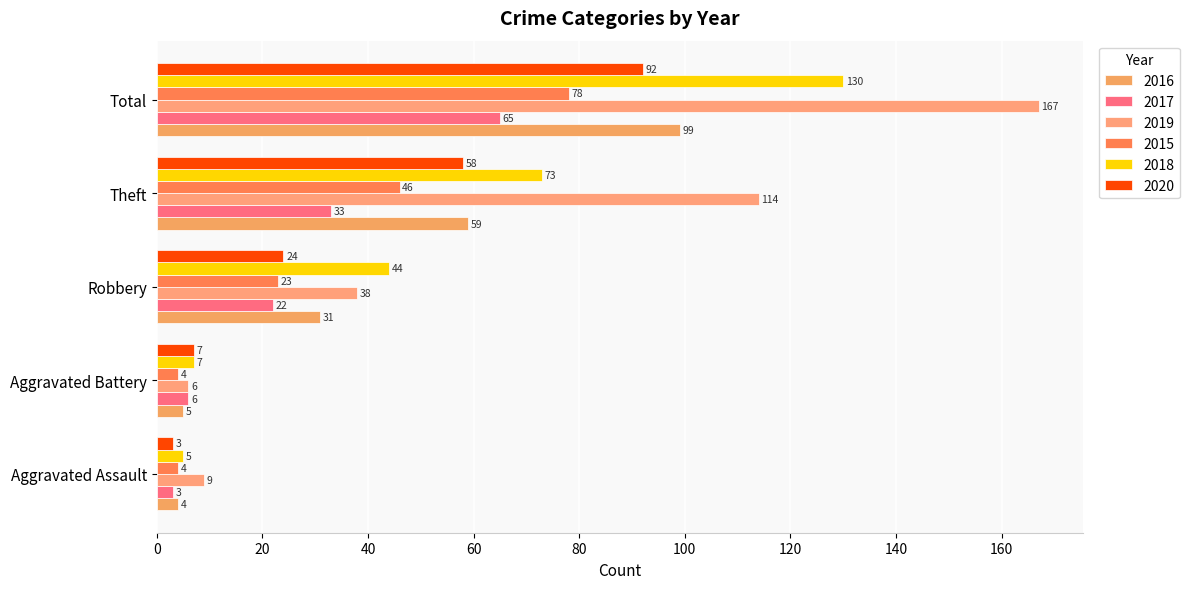

Rank the categories by 2020 value from lowest to highest.

Aggravated Assault, Aggravated Battery, Robbery, Theft, Total